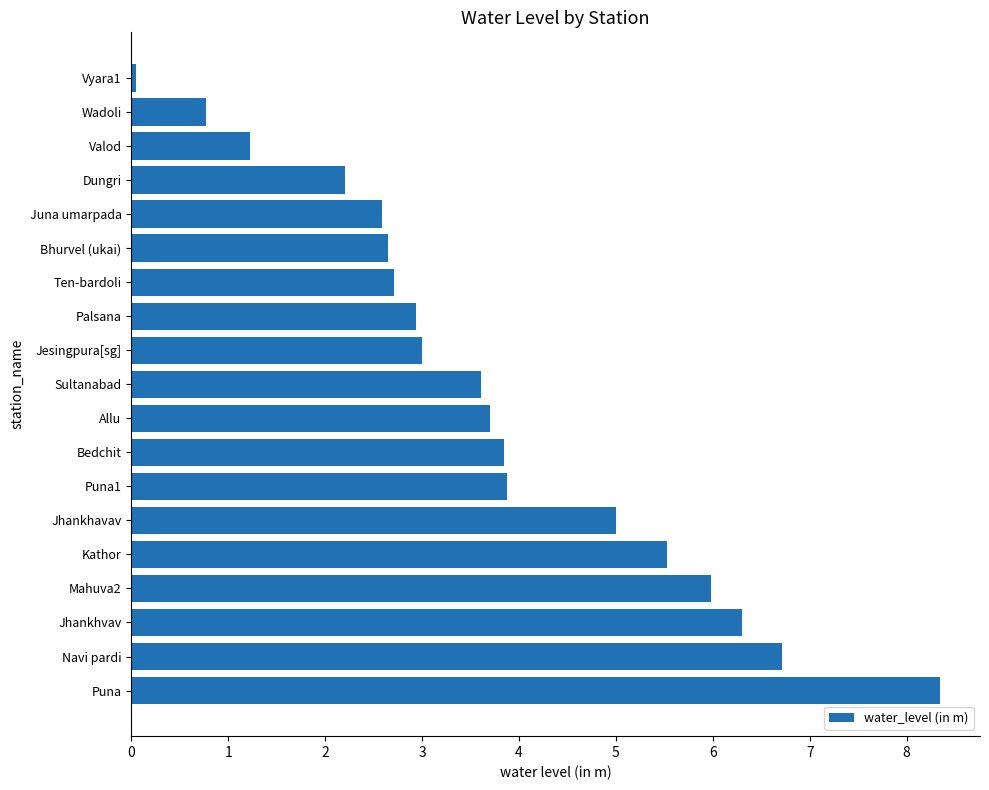

The chart shows a value of 2.9 at Palsana. True or false?

True